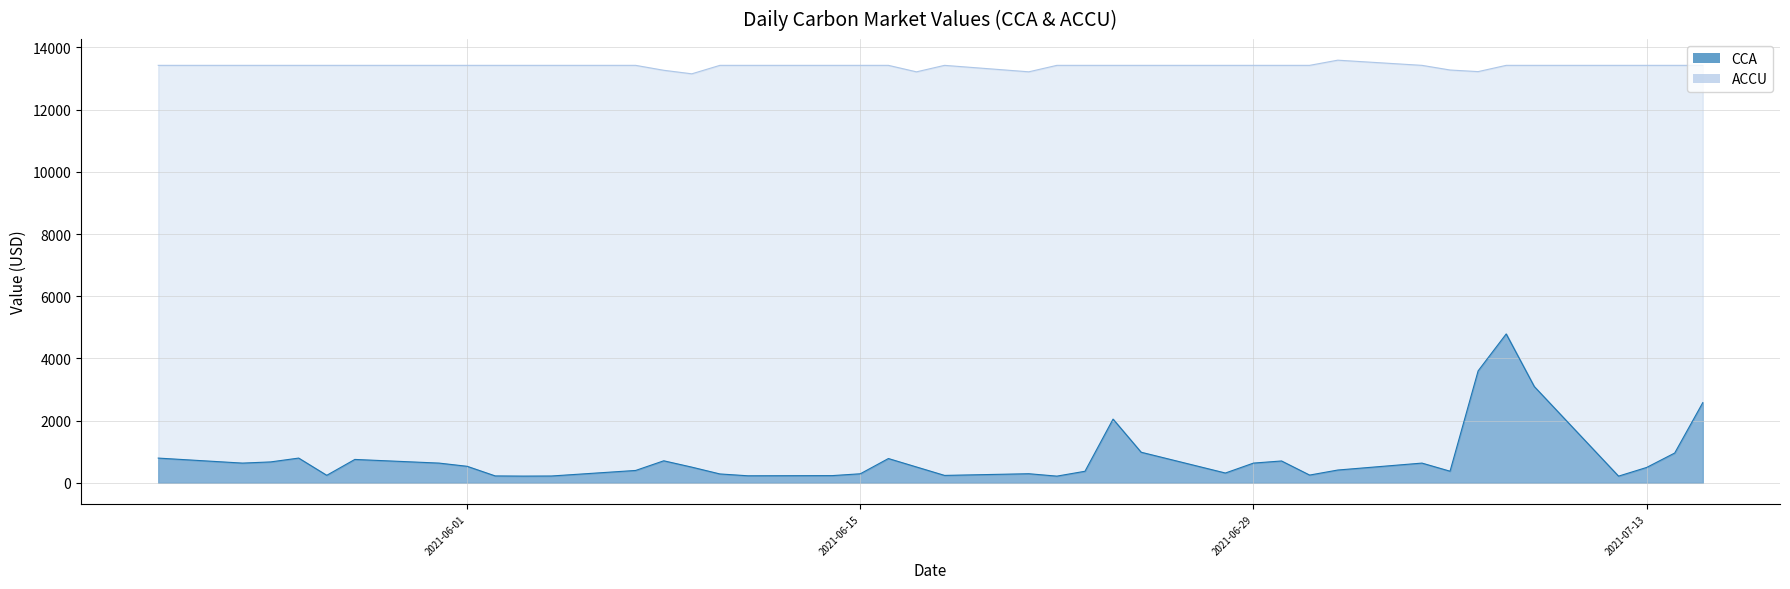

True or false: ACCU has a value of 19584.4 at 35.

False